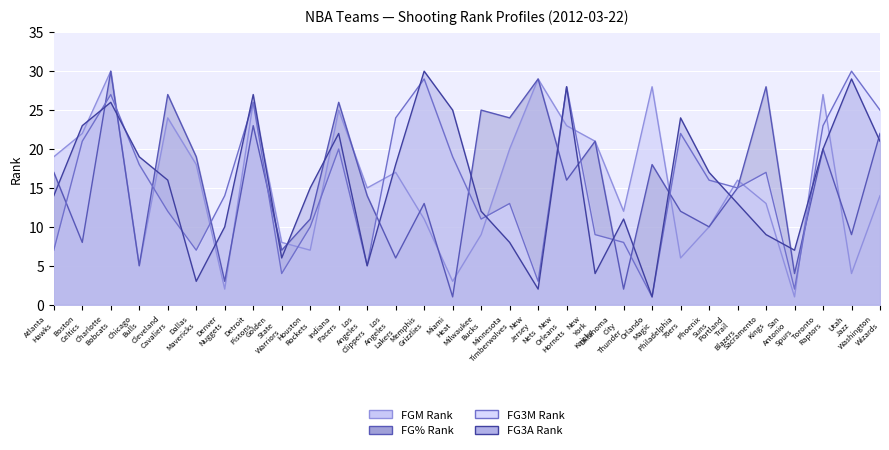

Is it true that FGM_RANK equals 11 at Memphis Grizzlies?

True